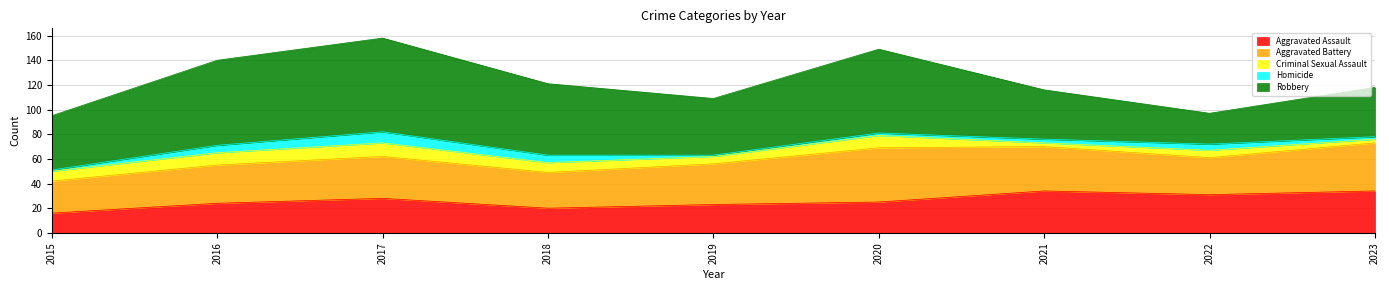

How many lines are shown in the chart?

5